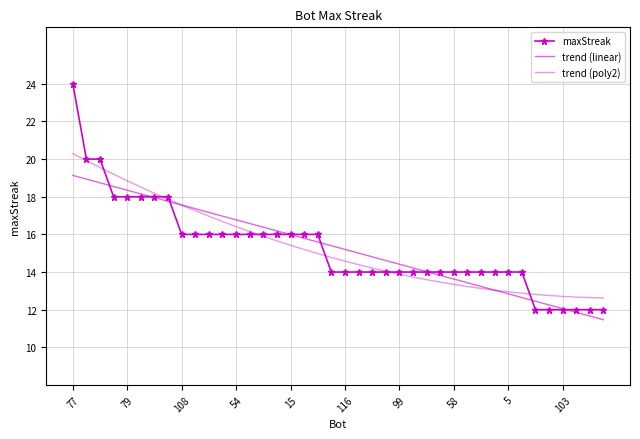

Which series has the largest total across all categories?

maxStreak